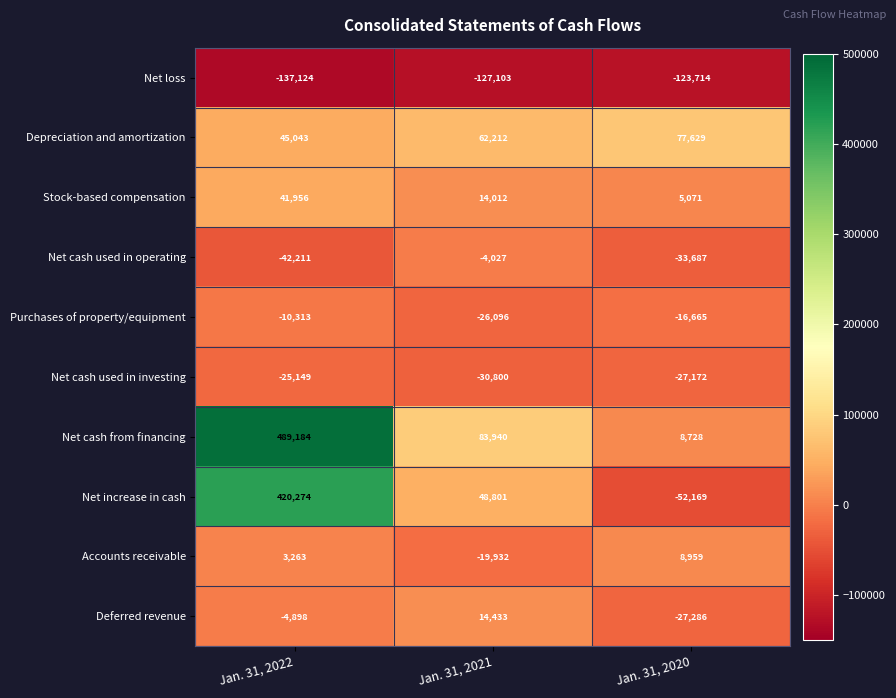

What is the smallest value displayed?

-137124